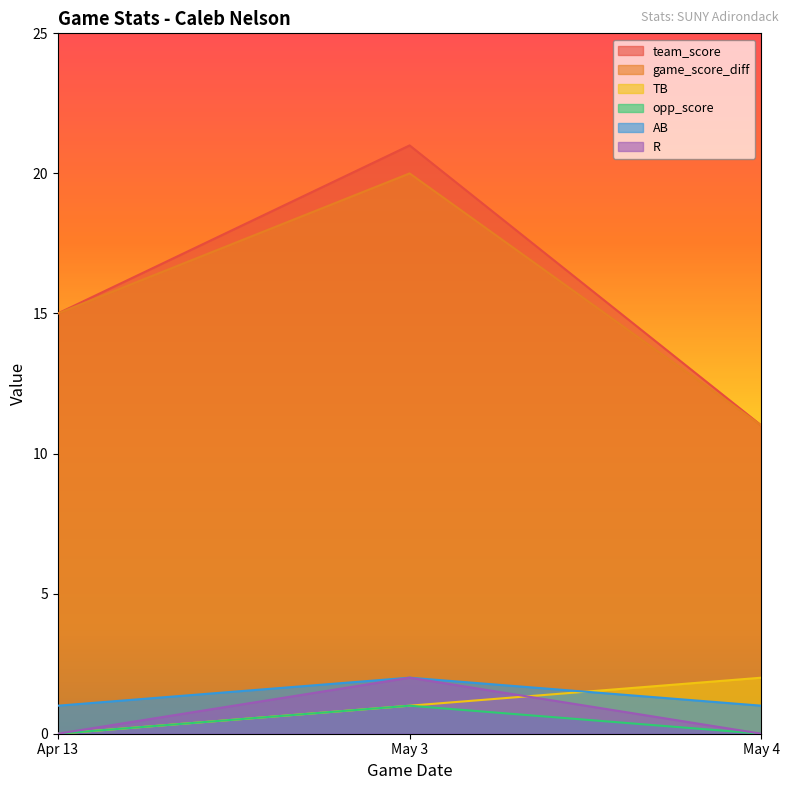

At how many categories does at least one series exceed 15?

1